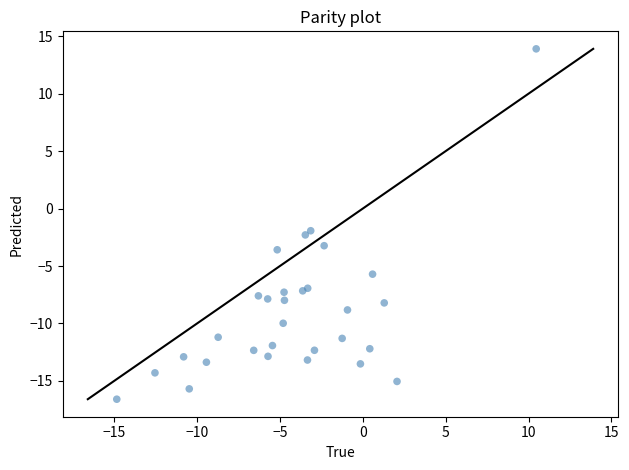

What Y value in the scatter plot is closest to -1?

-1.9